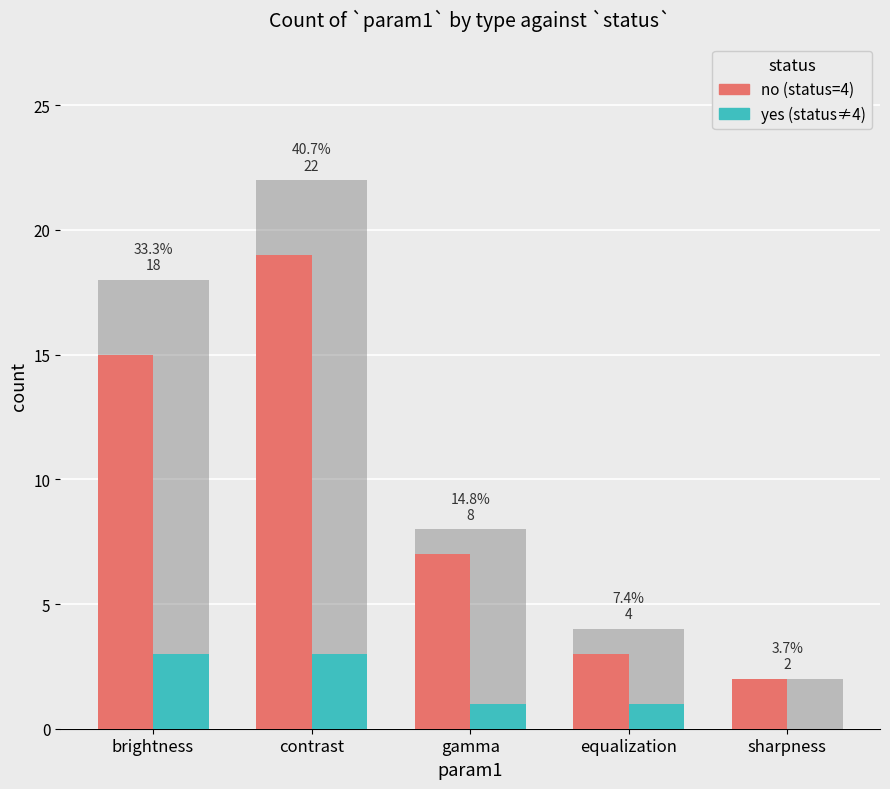

At which category is the sum across all series the highest?

contrast